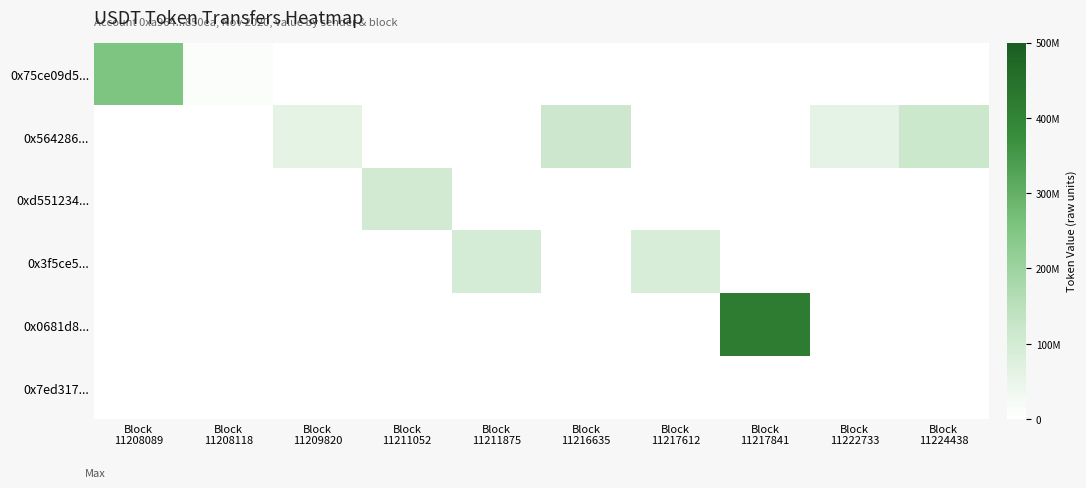

What is the total value across all series at Block
11224438?

118780000